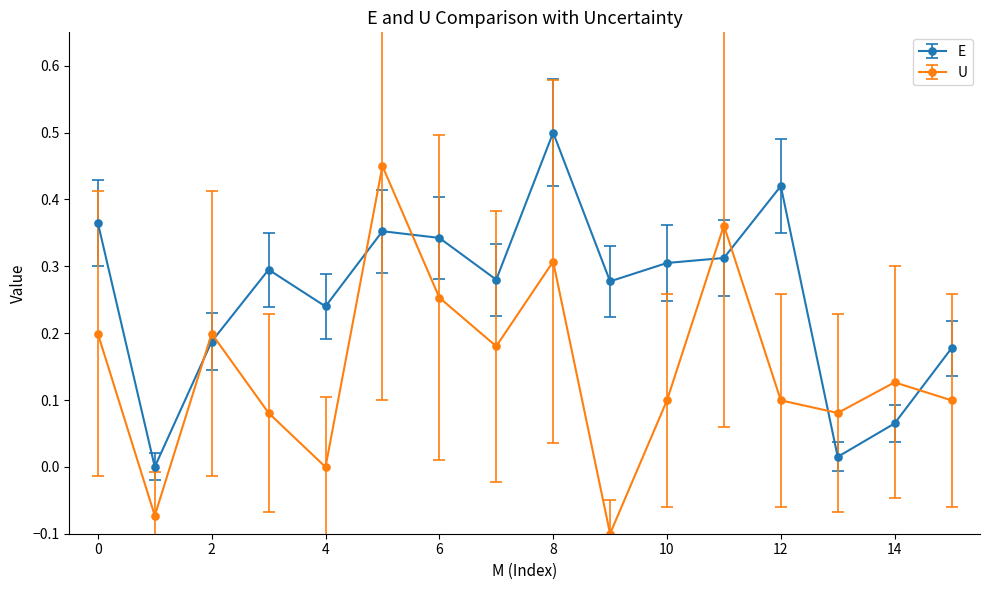

Does the chart have visible grid lines?

No